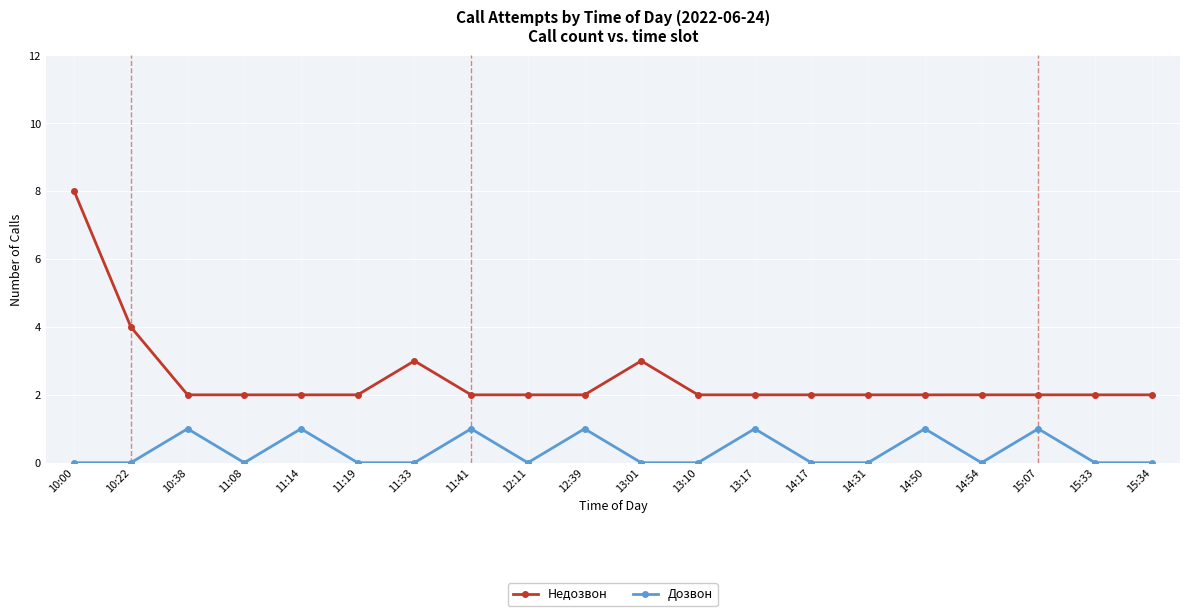

True or false: Недозвон and Дозвон cross at least once.

False